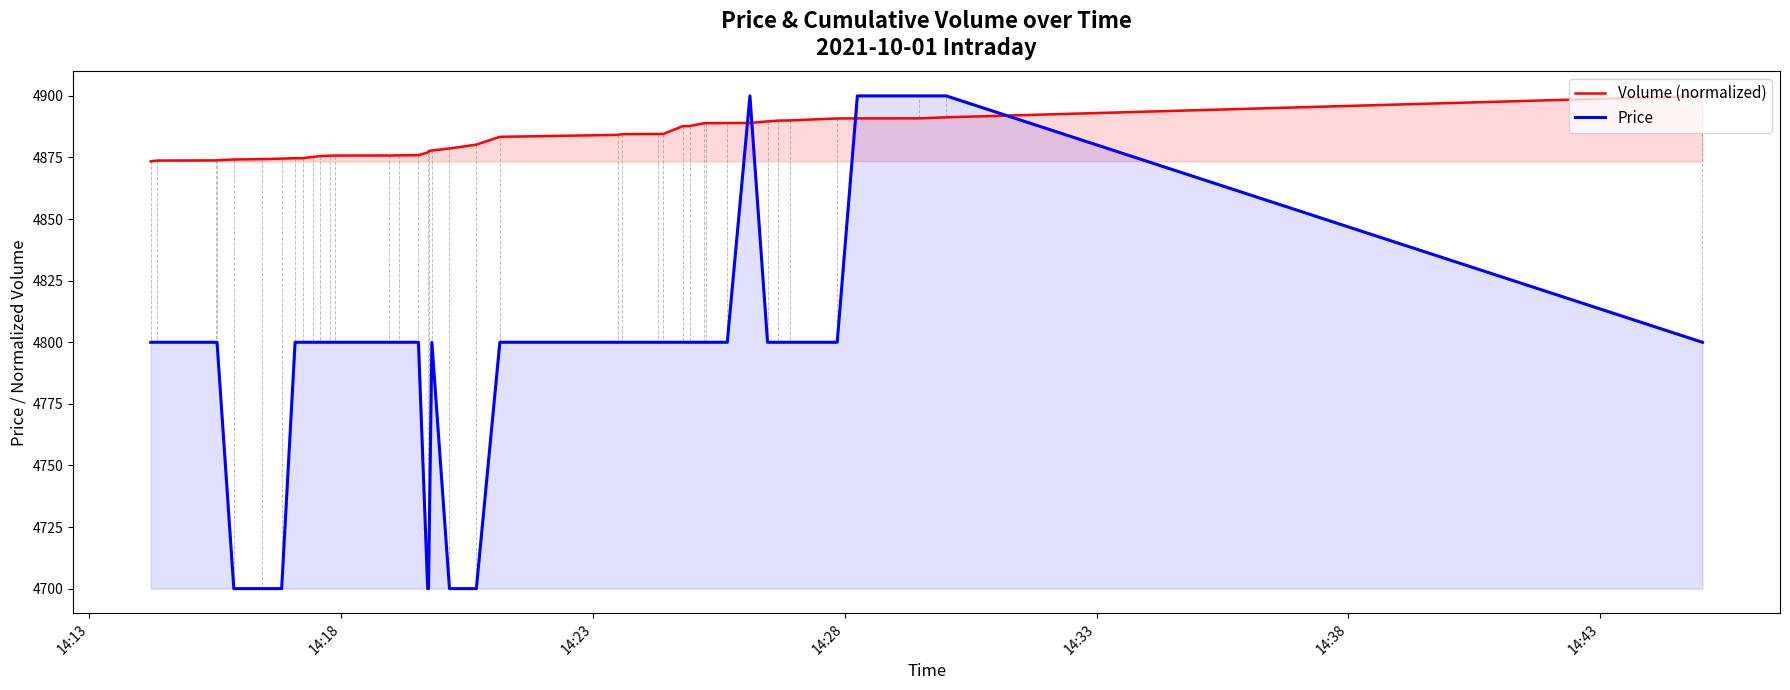

Which series has the largest total across all categories?

Volume (normalized)